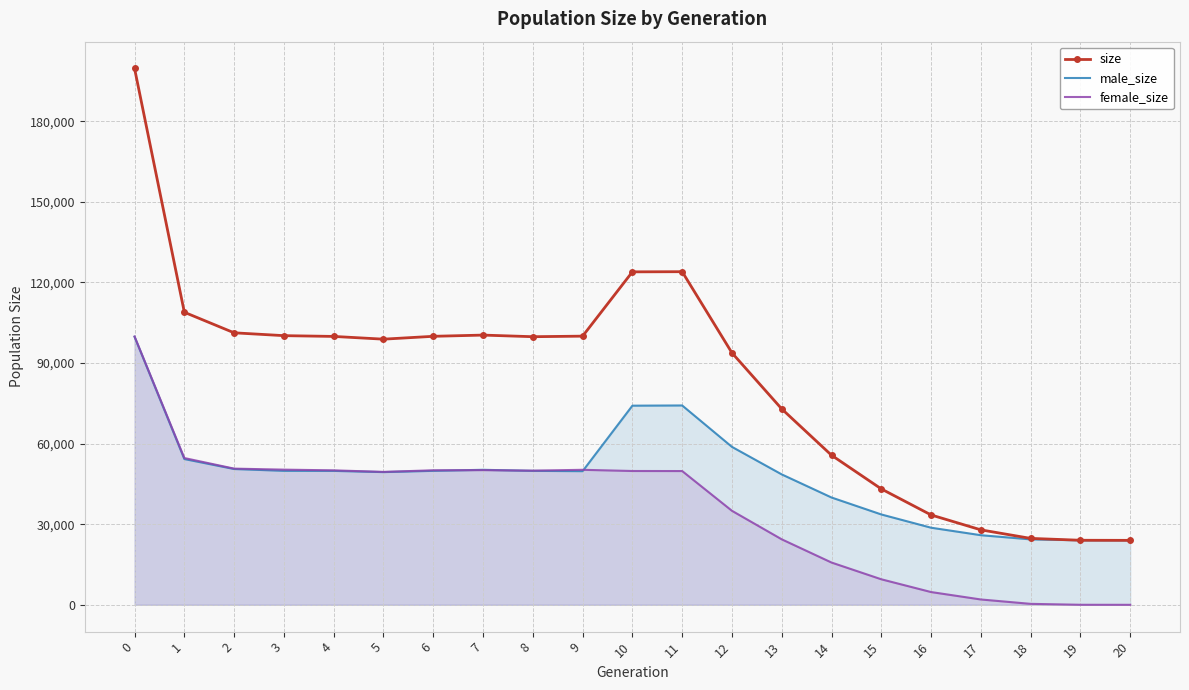

What is the greatest value displayed?

199676